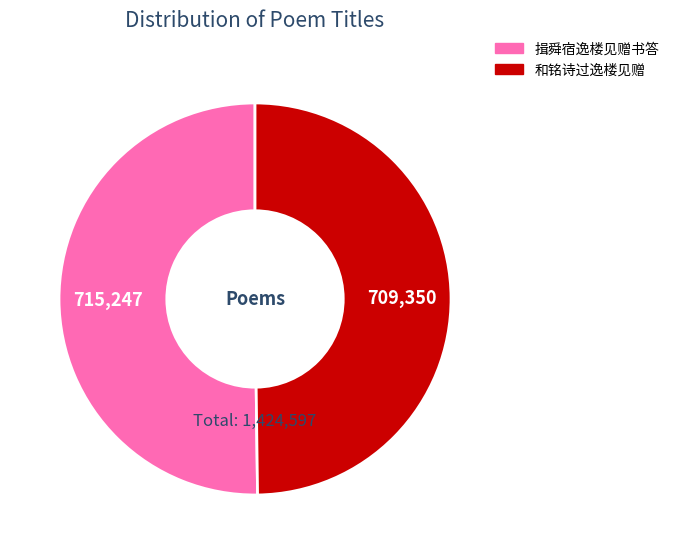

What is the ratio of the value at 揖舜宿逸楼见赠书答 to the value at 和铭诗过逸楼见赠?

1.0